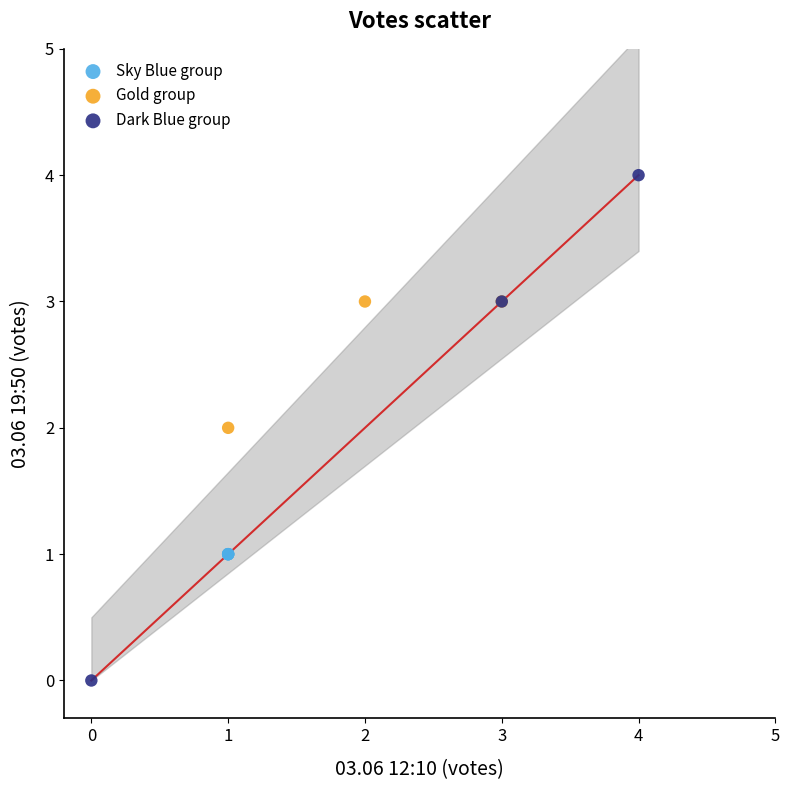

Which series reaches the maximum Y coordinate?

Dark Blue group